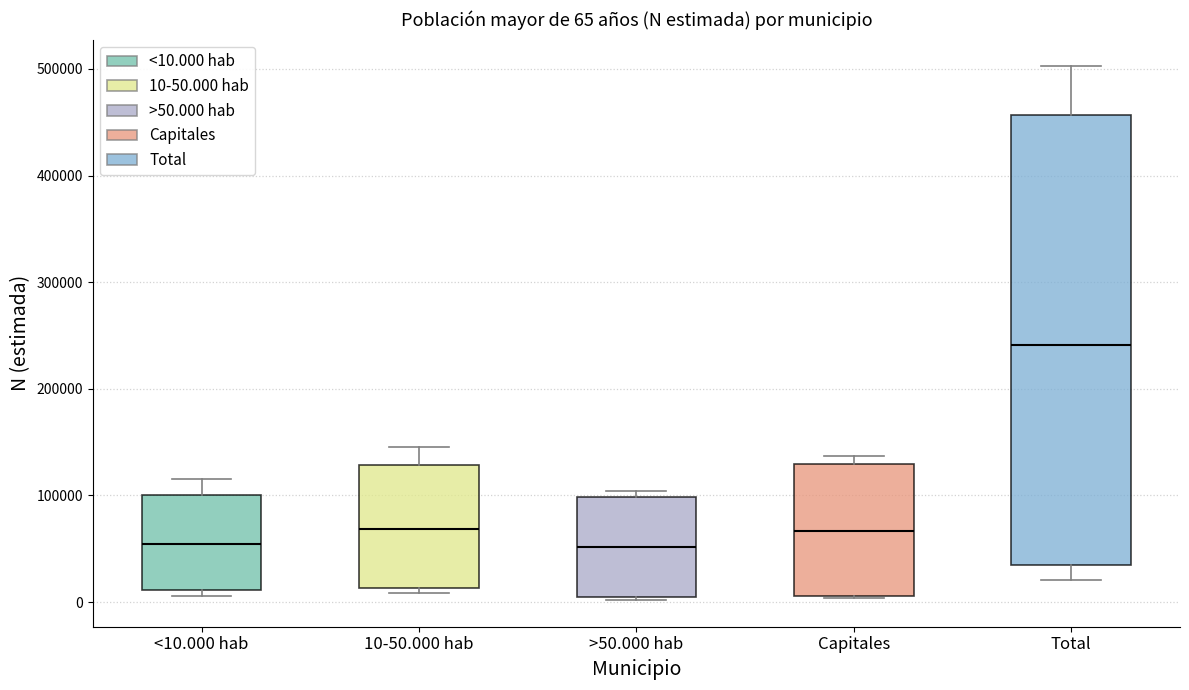

Which box's median line is the highest?

Total